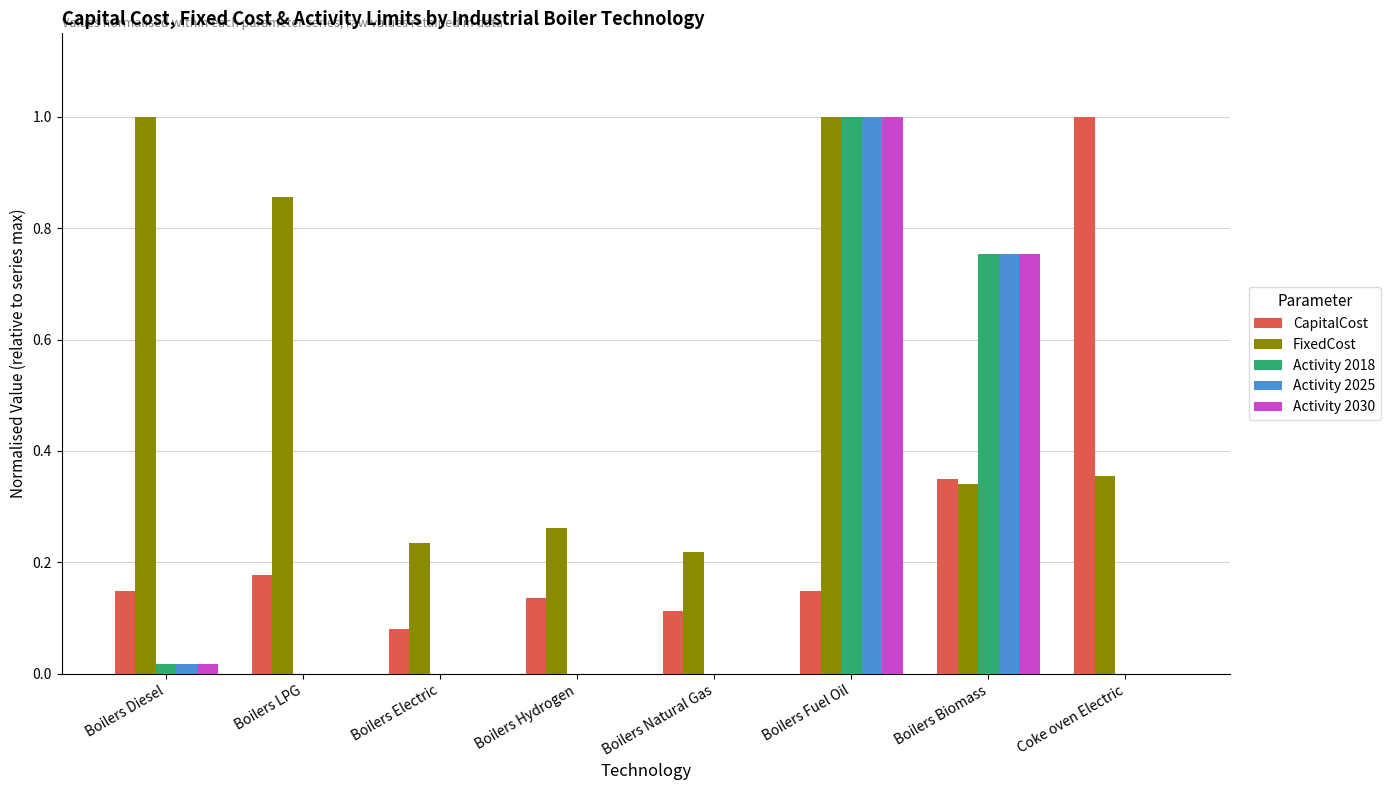

What is the maximum value for Activity 2025?

1.0